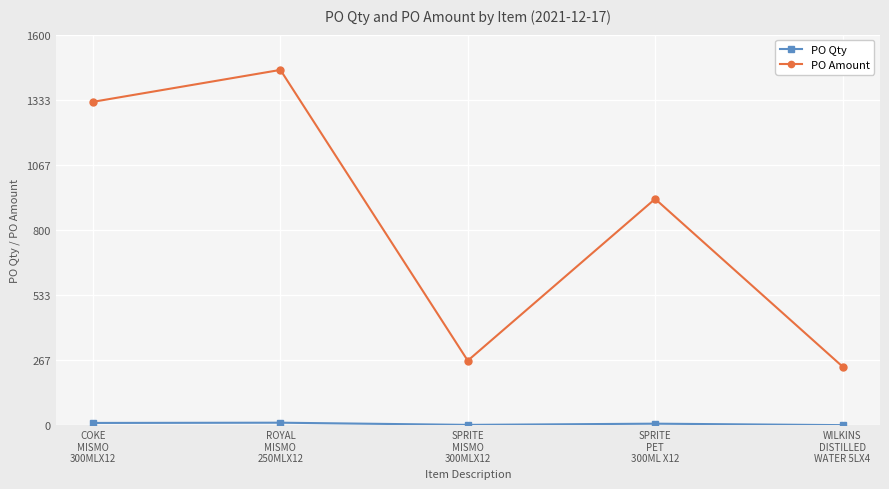

What is the label of the 4th point from the right?

ROYAL
MISMO
250MLX12